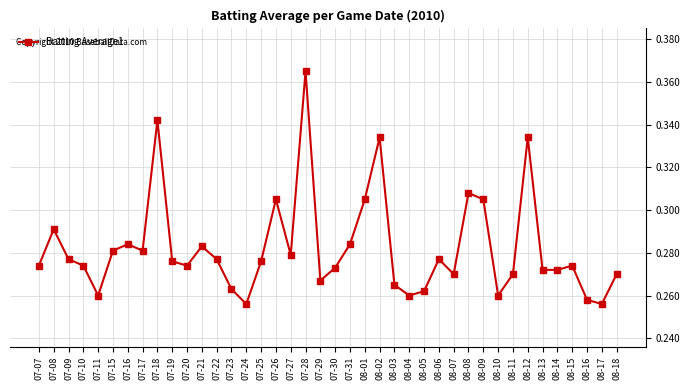

What position from the left is 08-04?

26